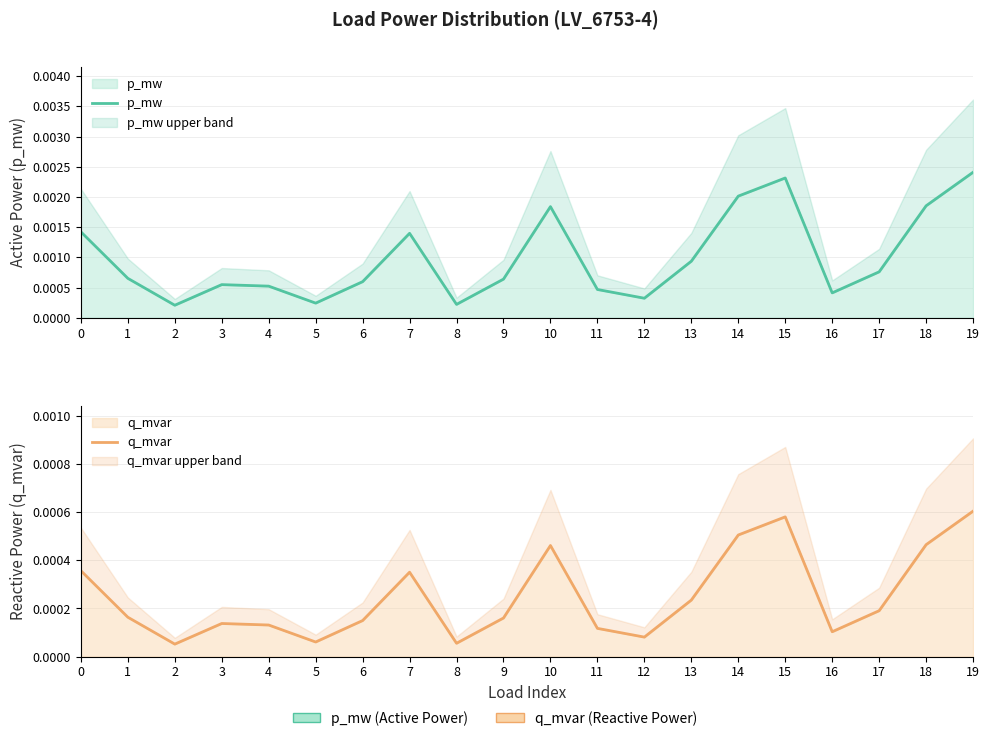

How many distinct data groups are displayed?

2